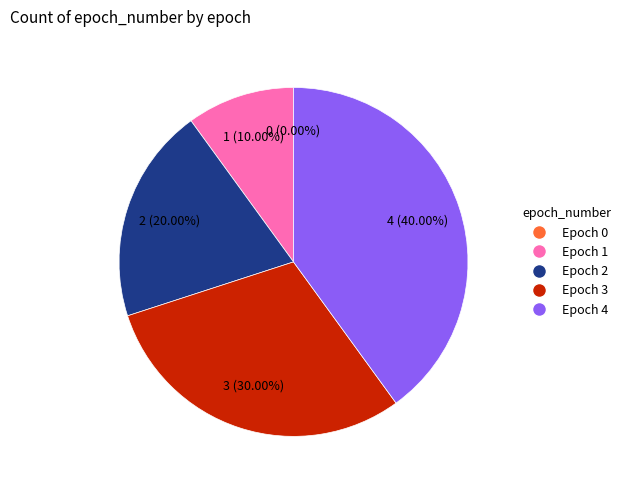

Combined, what portion of the pie is Epoch 3 and Epoch 1?

40.0%